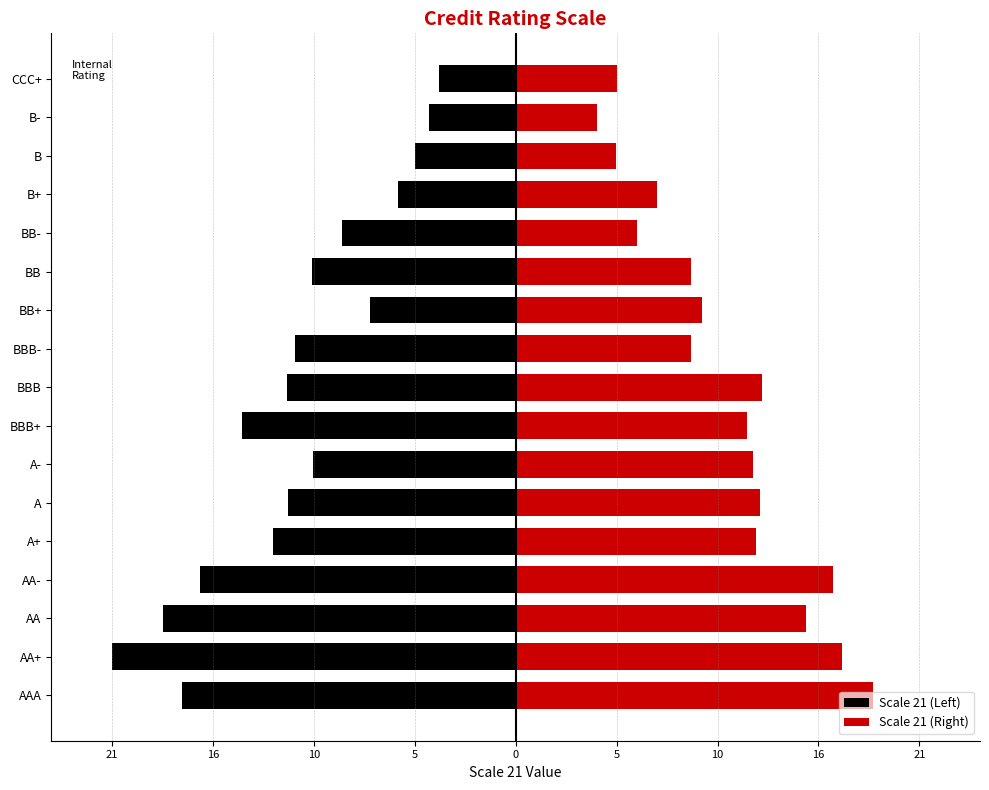

What is the difference between the Scale 21 (Left) values at AAA and AA?

1.0